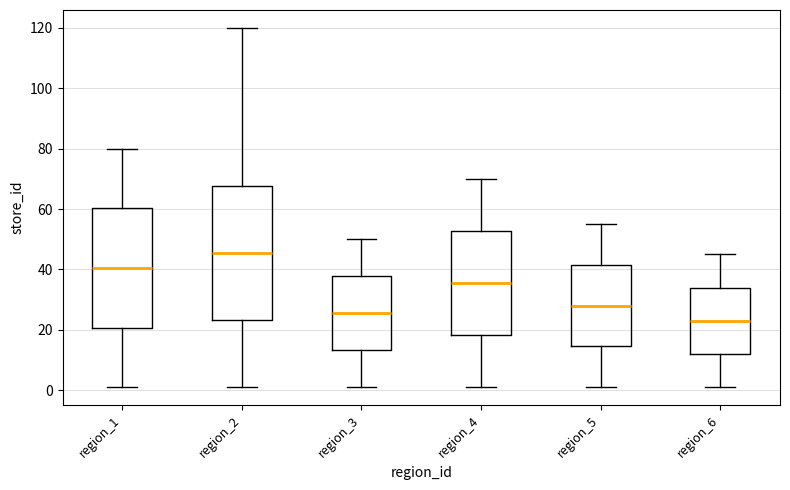

Comparing the boxes themselves (not the whiskers), which one is the tallest?

region_2